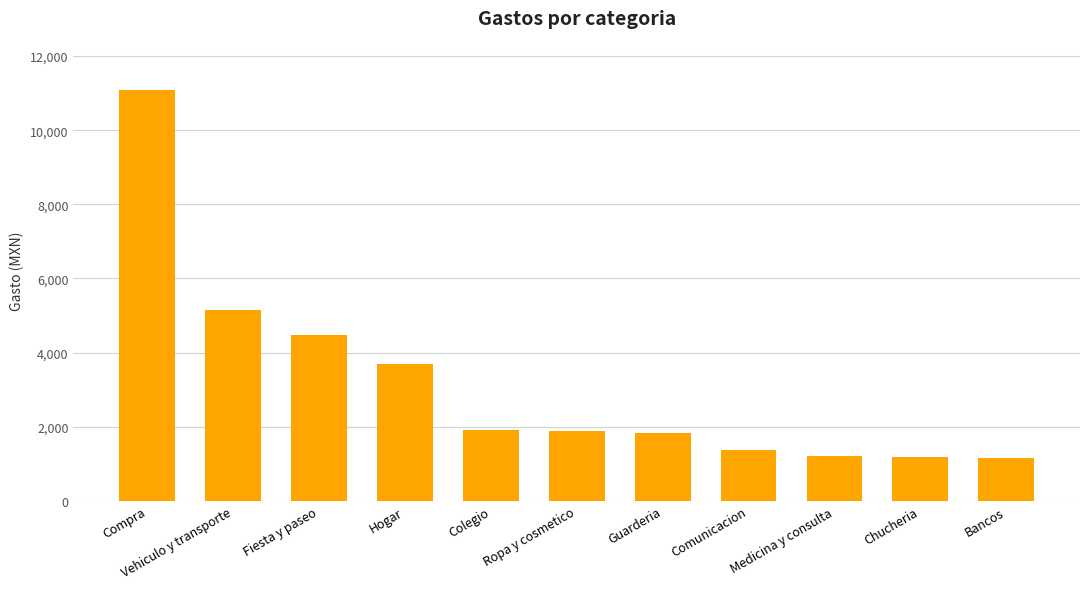

What is the difference between the maximum and minimum values?

9930.8